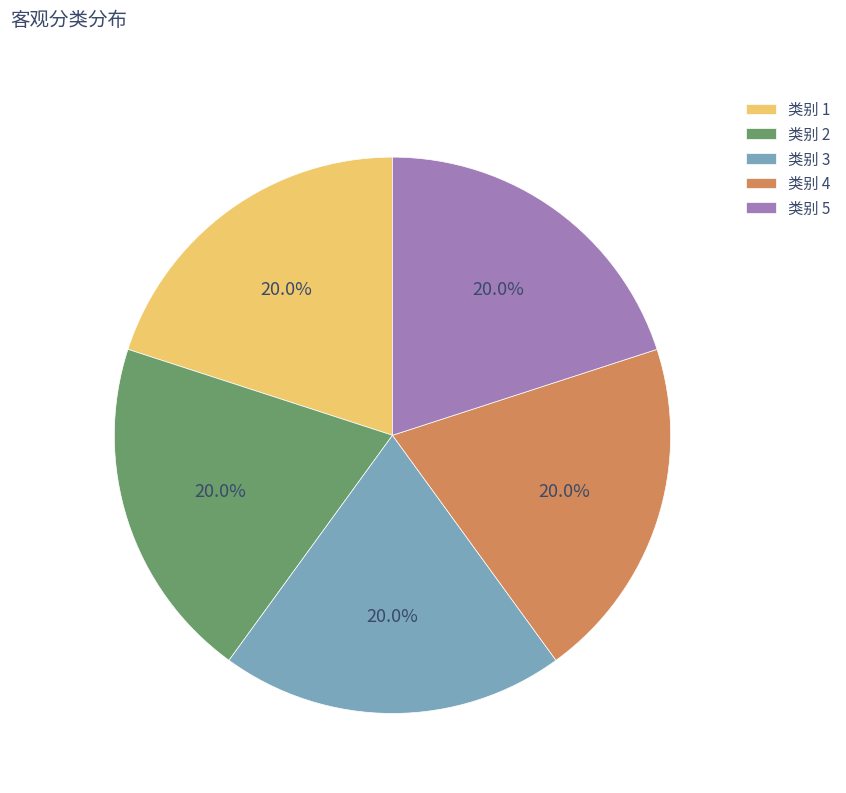

What is the ratio of the value at 类别 4 to the value at 类别 1?

1.0